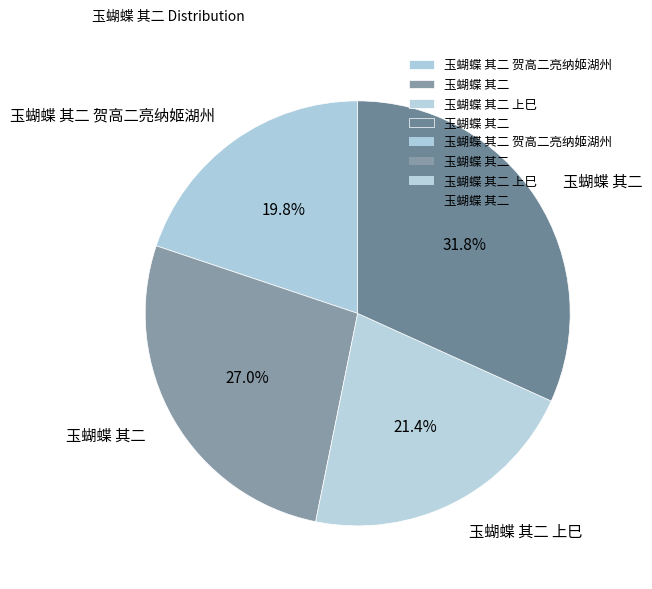

Which slice is the largest?

玉蝴蝶 其二